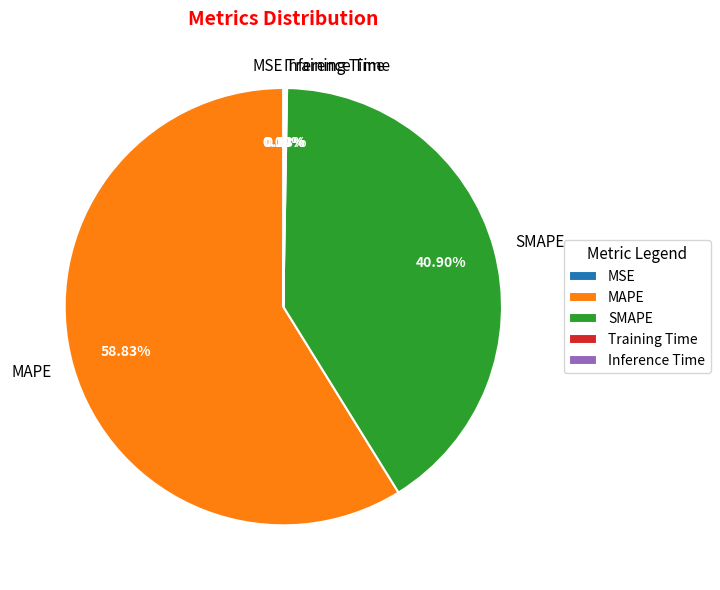

Which slice is the largest?

MAPE